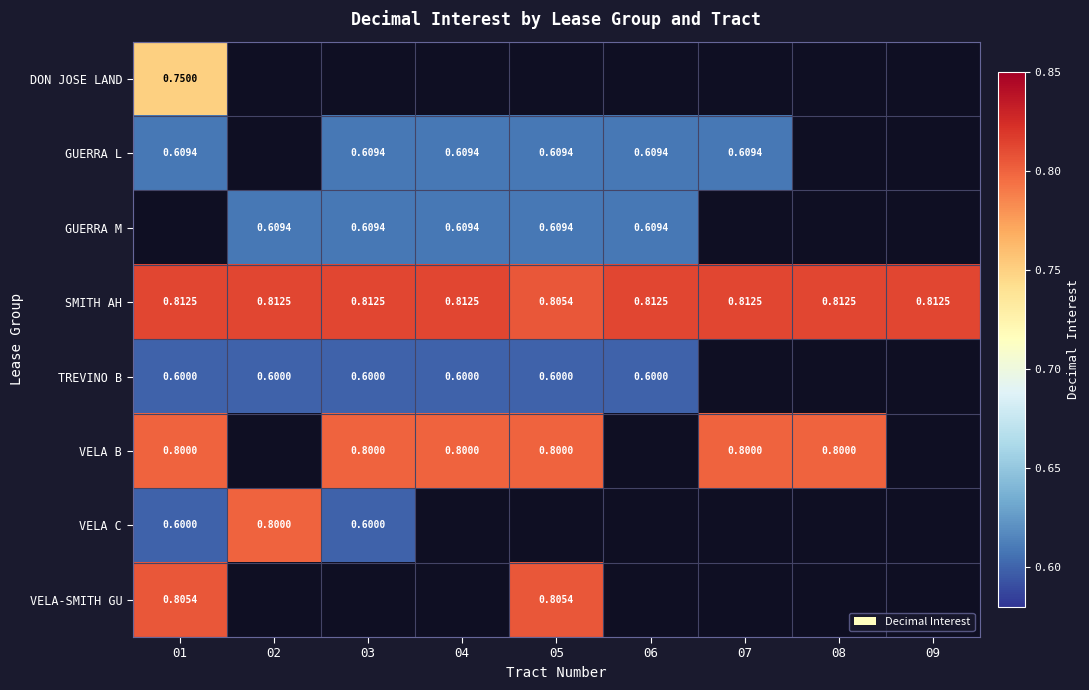

Between 05 and 08, which is larger?

08